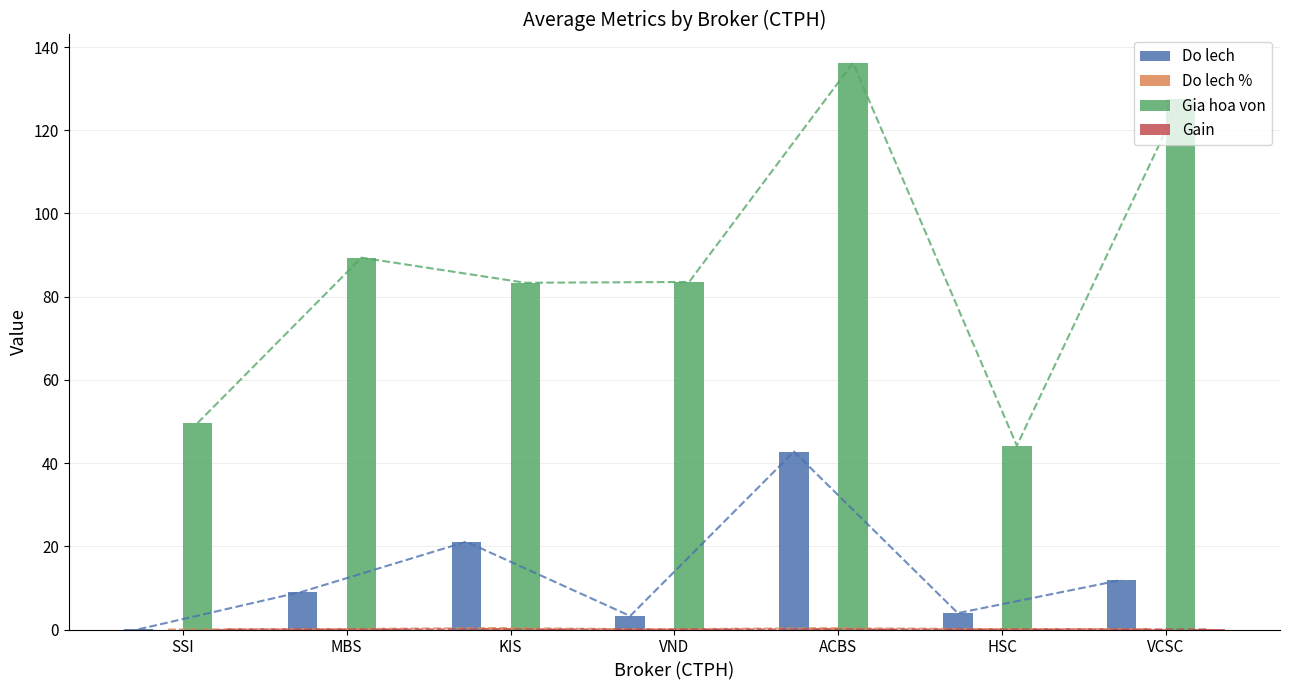

What is the label of the 7th bar from the left?

VCSC